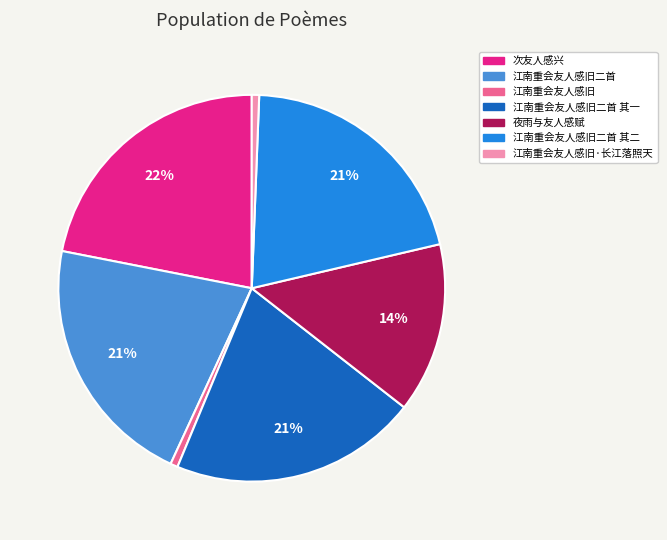

To the nearest percent, what is the average slice percentage?

14%